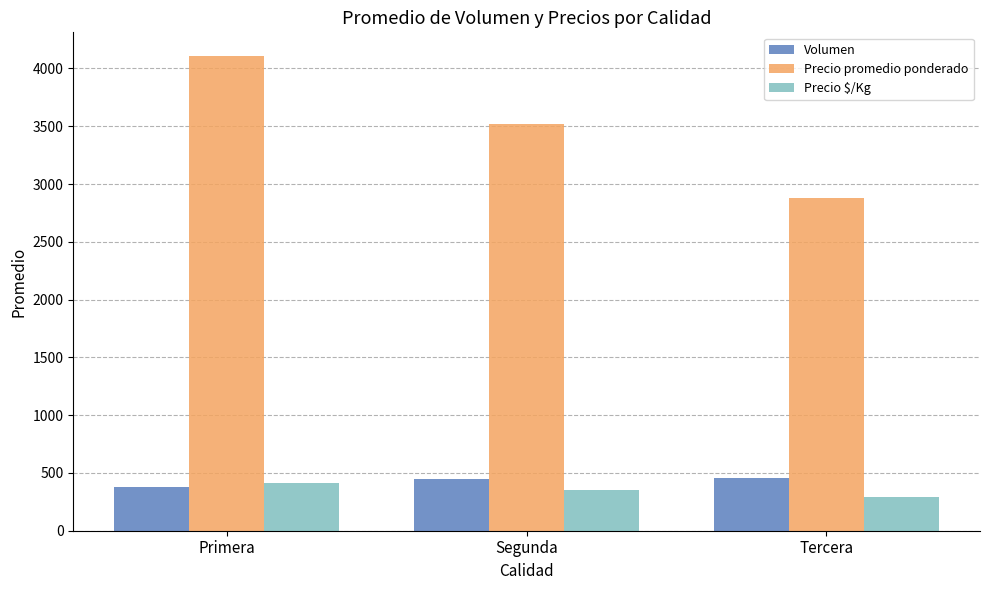

Which series has the widest spread of values?

Precio promedio ponderado